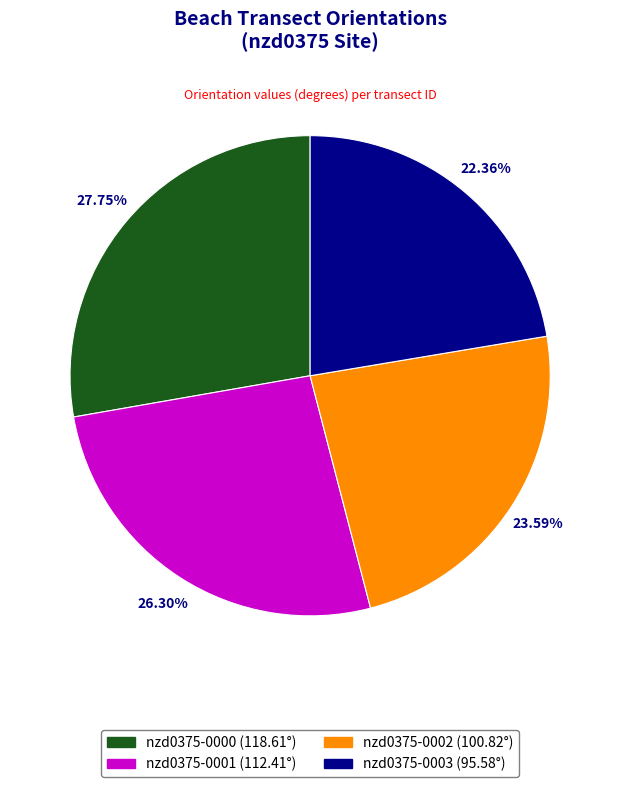

To the nearest percent, what is the difference between the nzd0375-0001 and nzd0375-0002 slice percentages?

3%